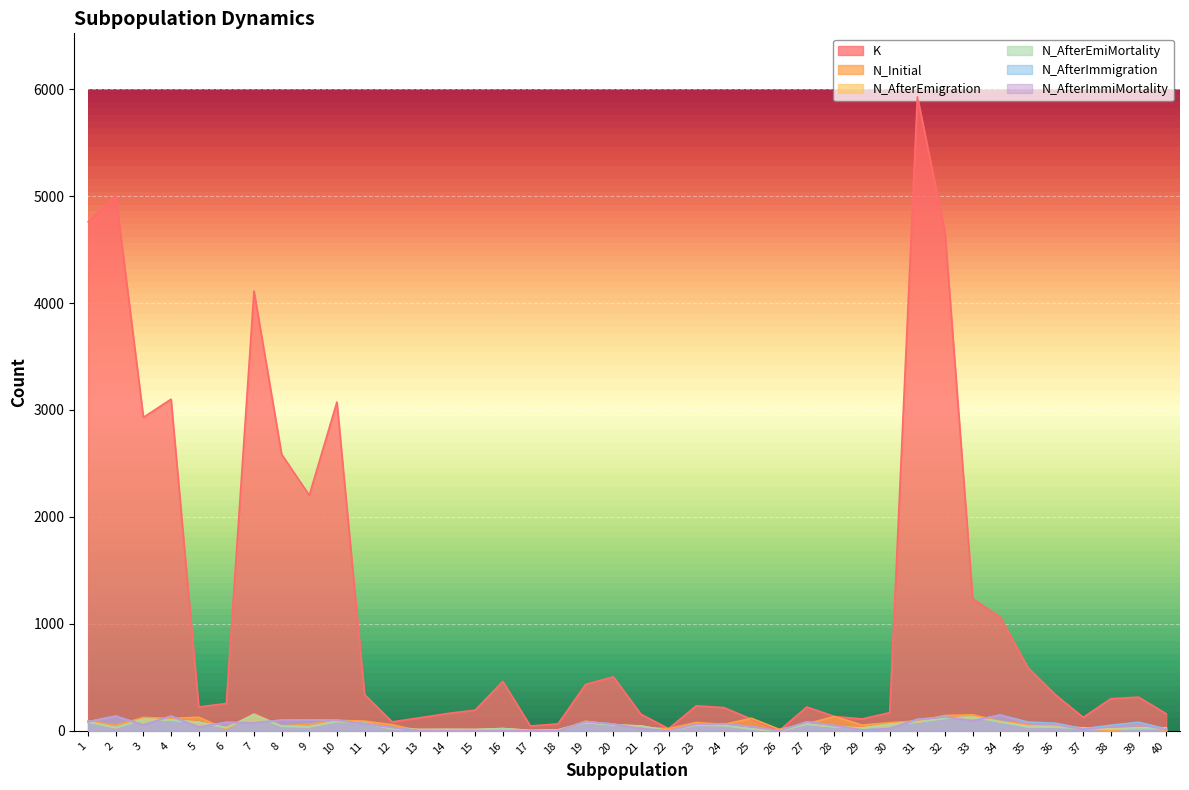

What is the value of the K point at the 1st from the left?

4760